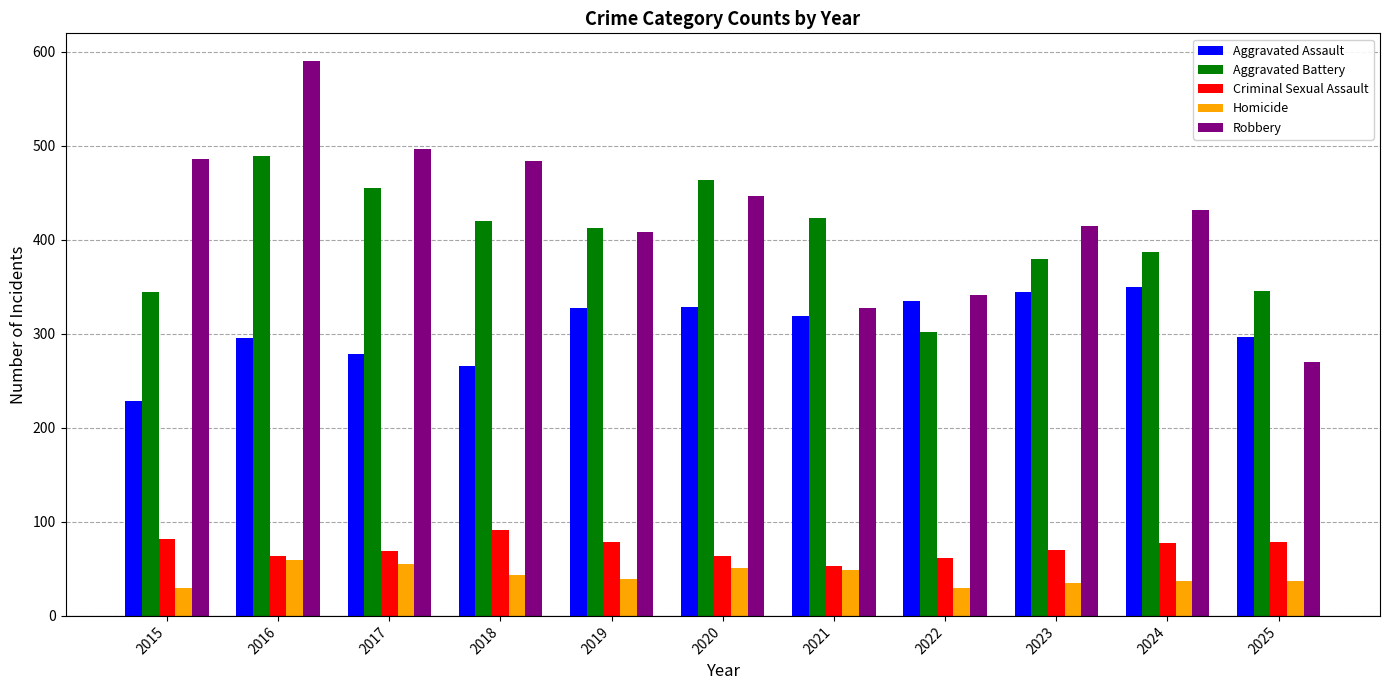

What value does the Aggravated Assault series have at 2019, to the nearest 50?

350